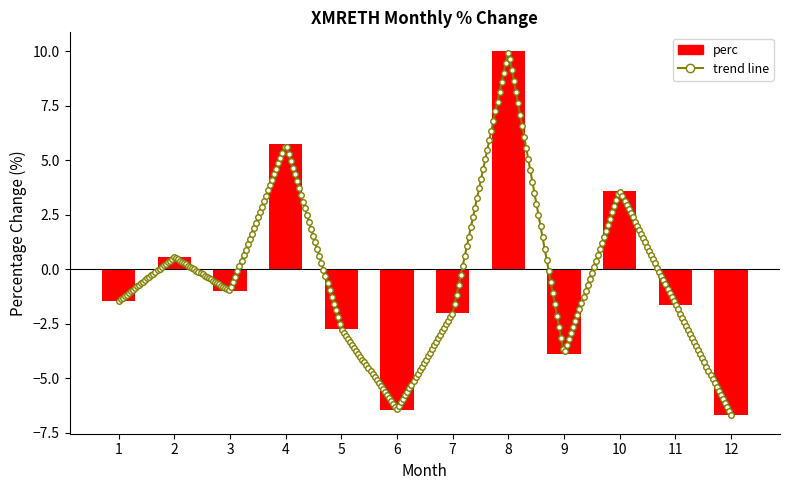

Read the value at 9.

-3.9